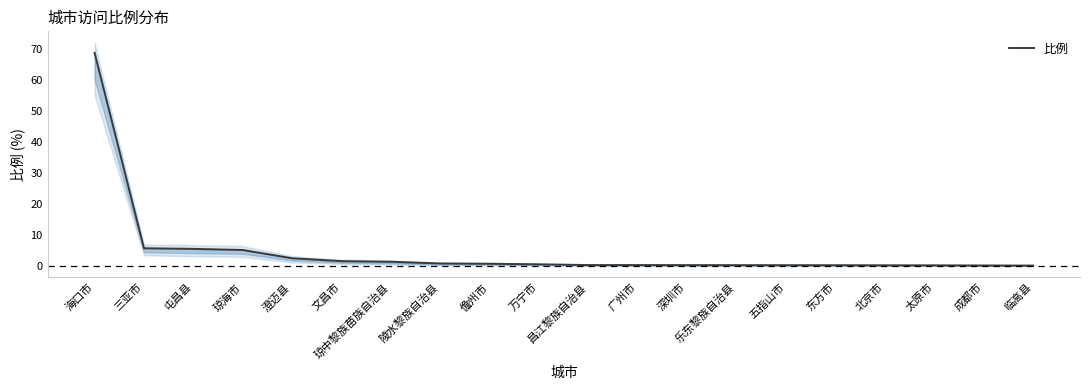

List the labels in order of value, smallest first.

临高县, 成都市, 太原市, 北京市, 东方市, 五指山市, 乐东黎族自治县, 深圳市, 昌江黎族自治县, 广州市, 万宁市, 儋州市, 陵水黎族自治县, 琼中黎族苗族自治县, 文昌市, 澄迈县, 琼海市, 屯昌县, 三亚市, 海口市